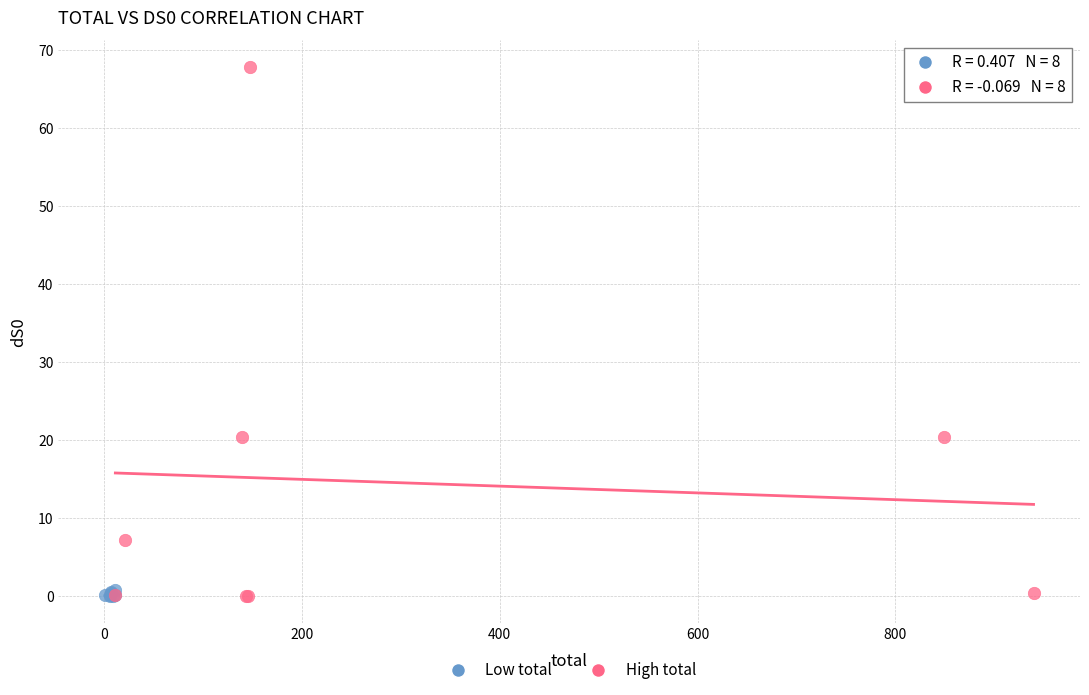

Which series reaches the maximum Y coordinate?

High total